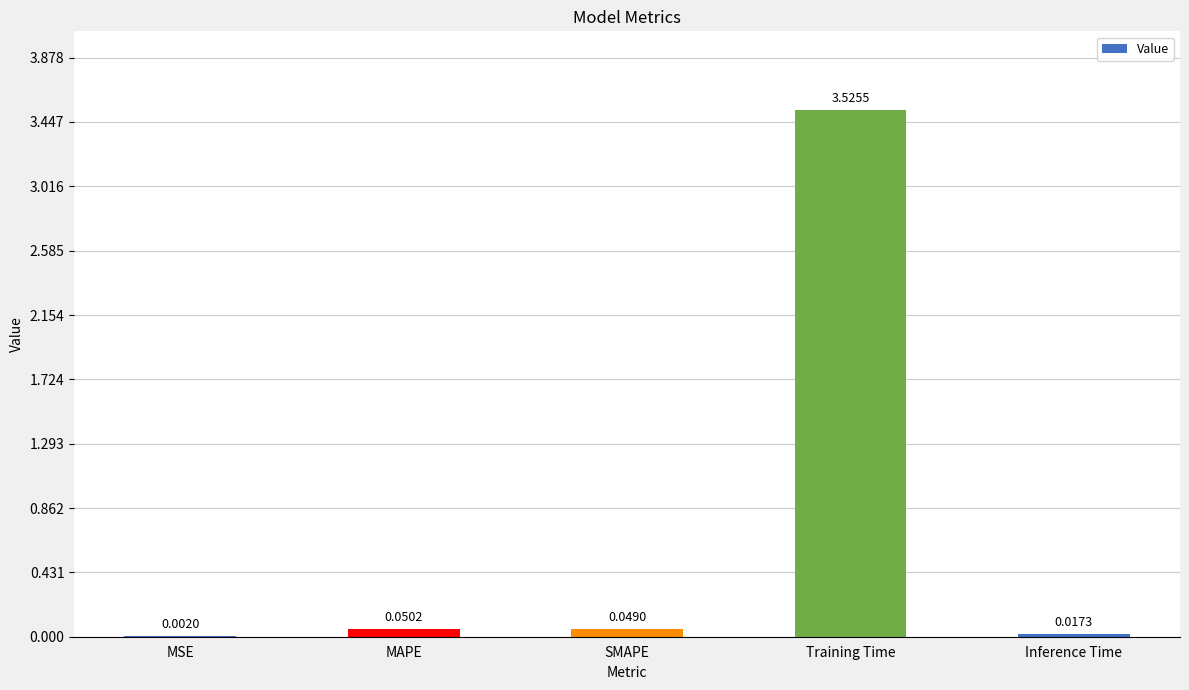

Are the bars horizontal?

No